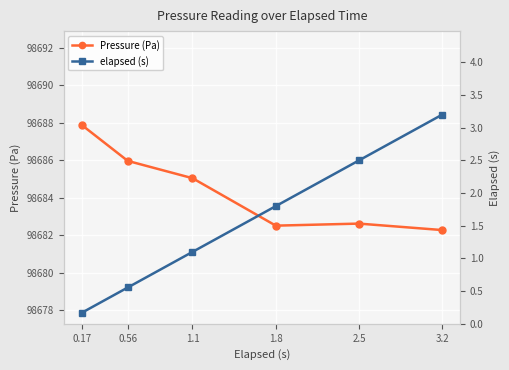

How many lines are shown in the chart?

2